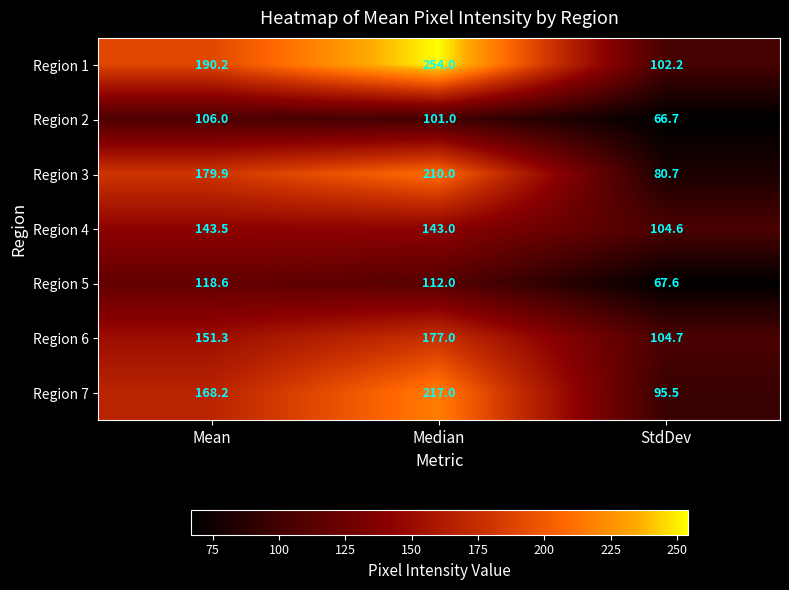

At StdDev, list the series in order from smallest to largest.

Region 2, Region 5, Region 3, Region 7, Region 1, Region 4, Region 6